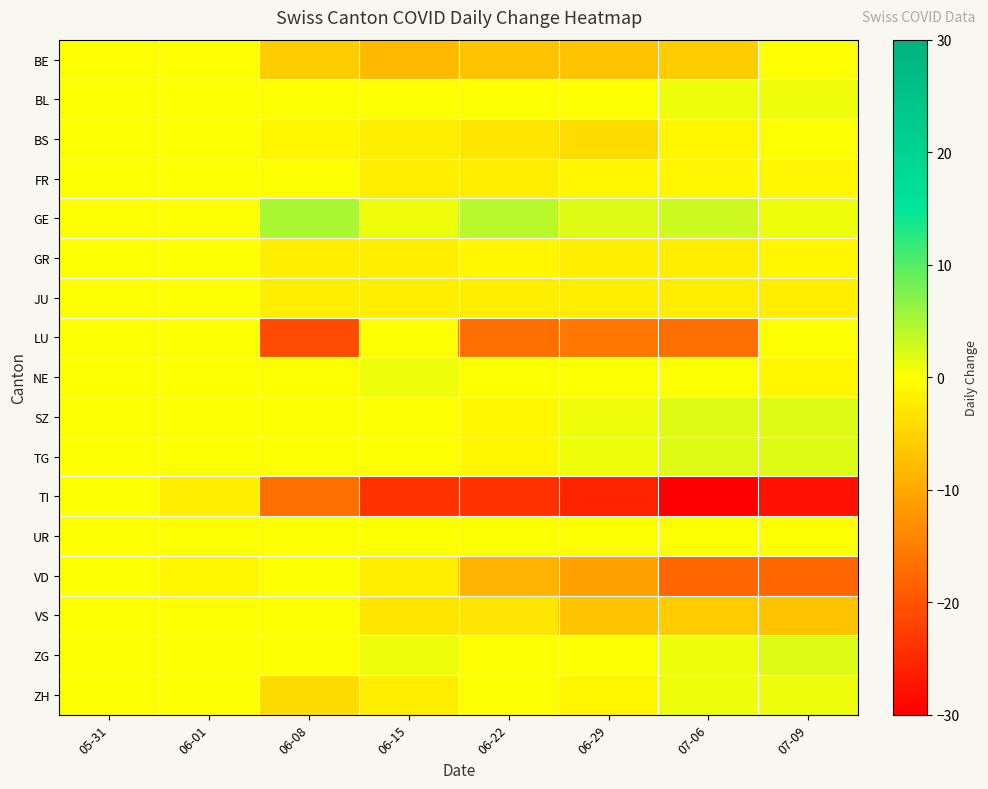

Which category has the highest value across all series?

06-08